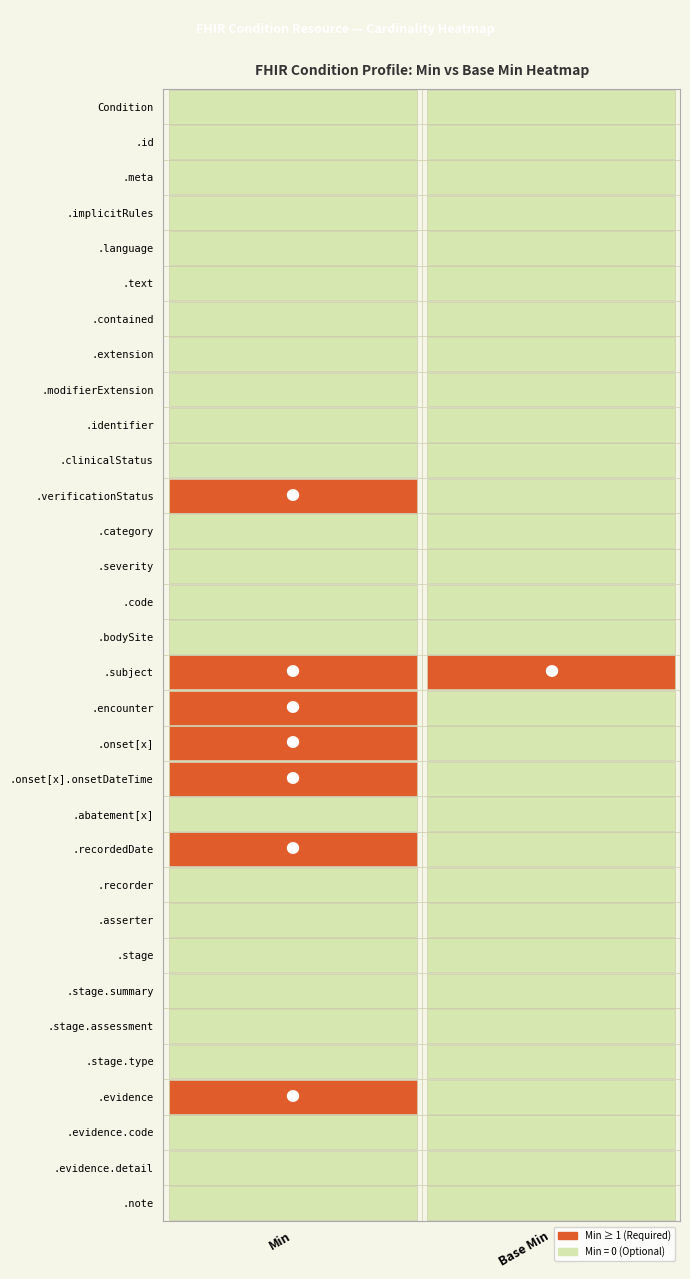

Between 1 and 0, which is larger?

1